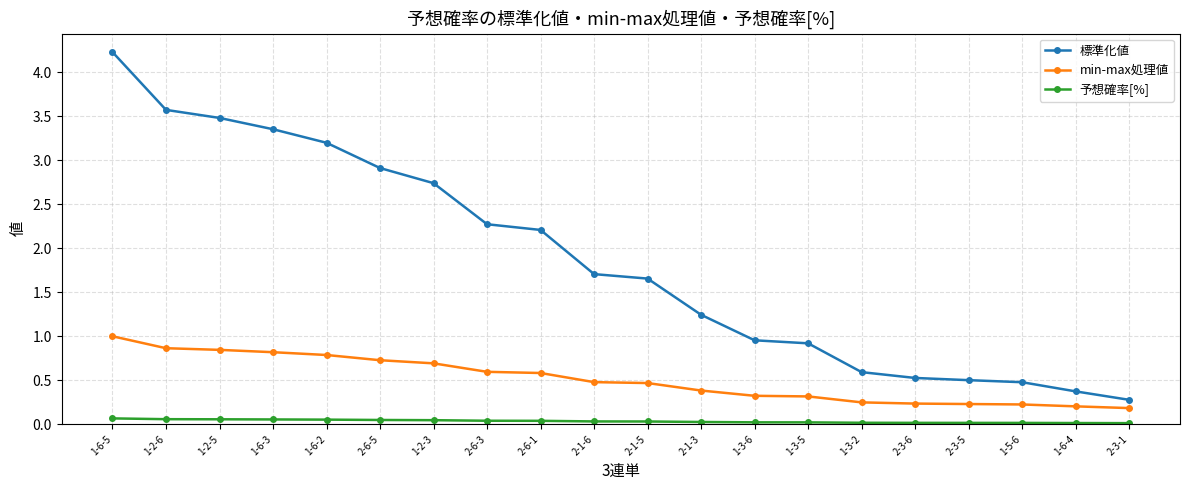

At which label is 標準化値 closest to 2?

2-6-1